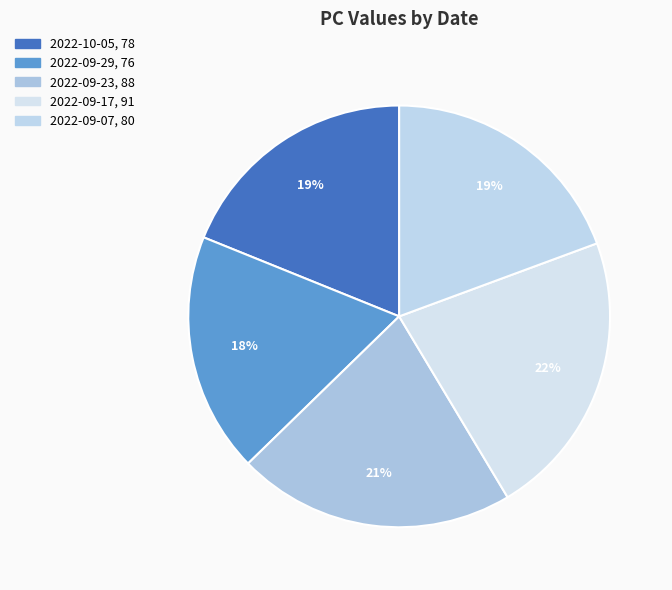

Count the number of slices in the pie.

5